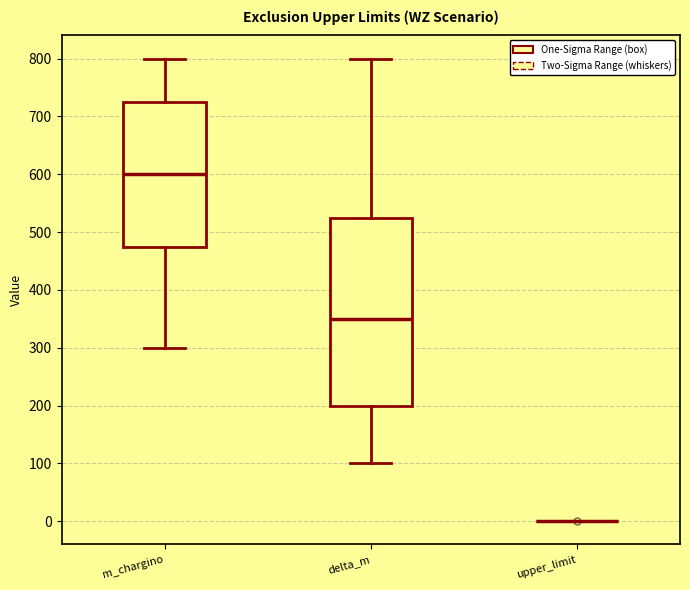

Reading left to right, transcribe this box plot: for each box, give where its median line is, the range the box spans, and where its two whiskers end, as read against the y-axis. The values are not printed on the chart, so give them approximately, as read against the axis.

m_chargino: median 600, box 480 to 730, whiskers 300 to 800
delta_m: median 350, box 200 to 530, whiskers 100 to 800
upper_limit: box collapsed to a line at 0, whiskers 0 to 0